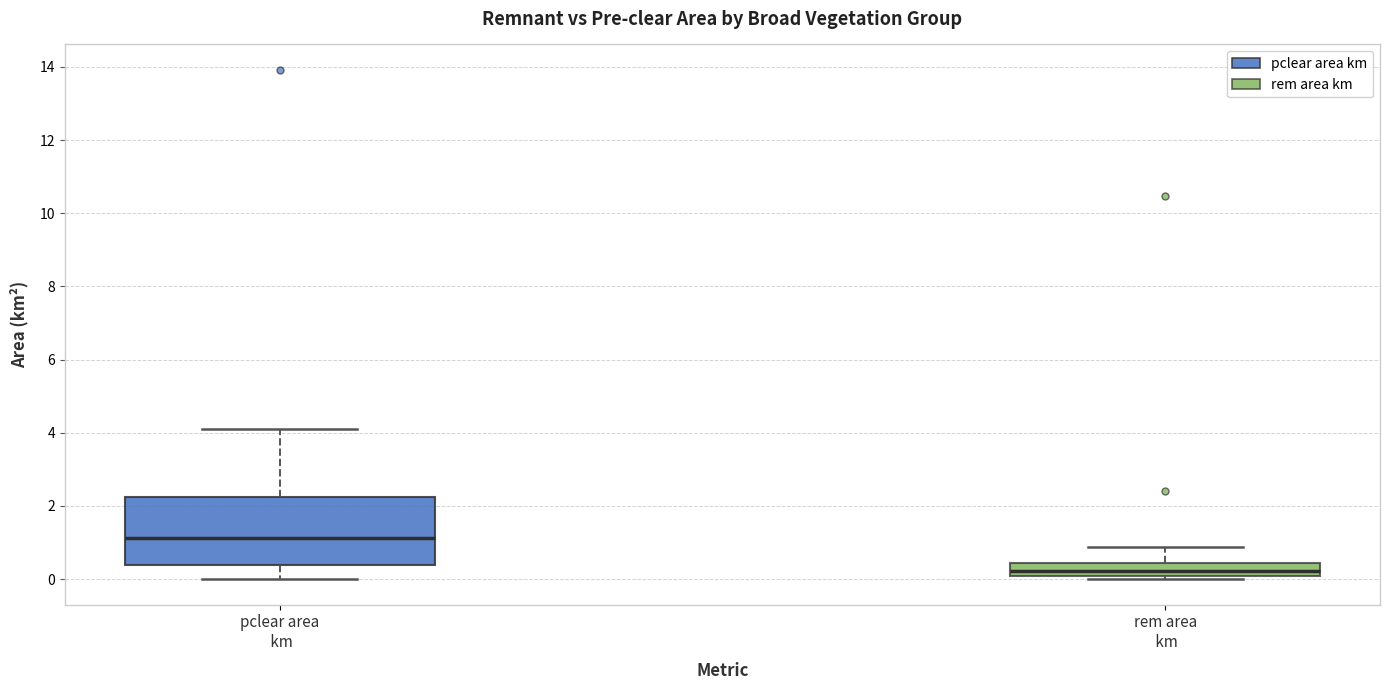

Which box is the tallest, from its lower edge to its upper edge?

pclear area km